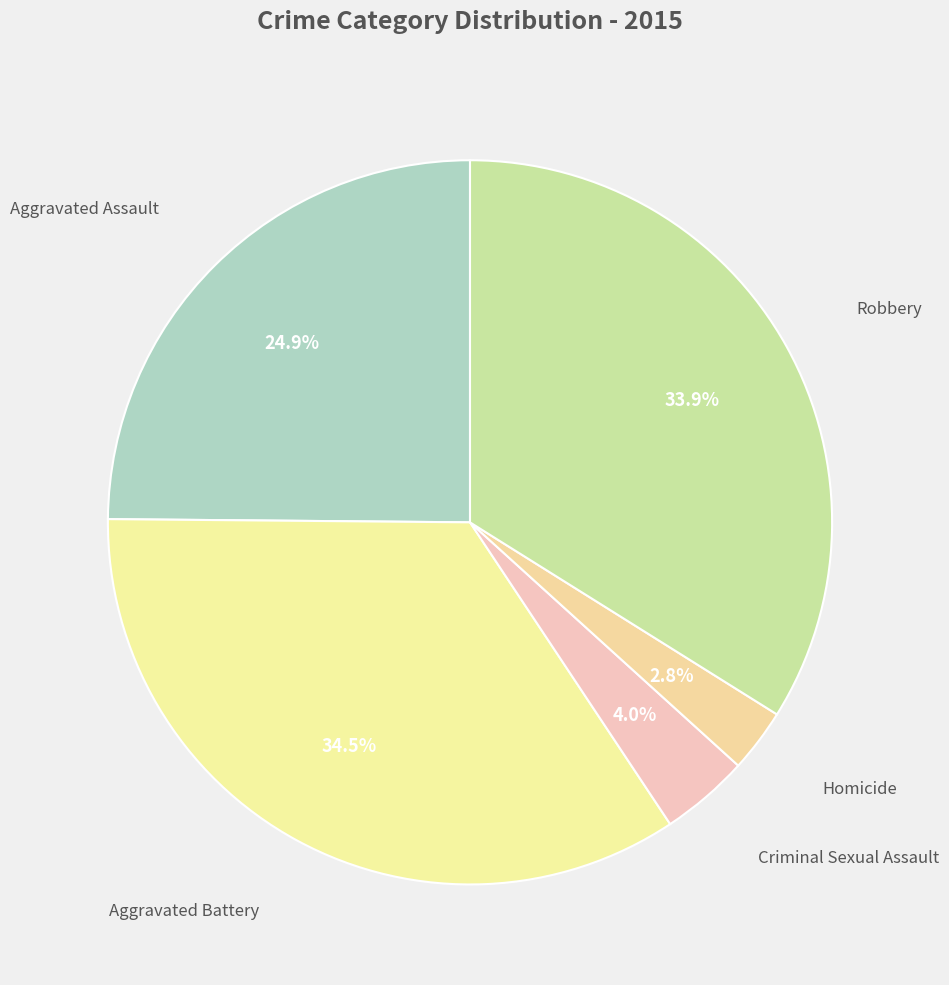

Is there a majority slice in this chart?

No